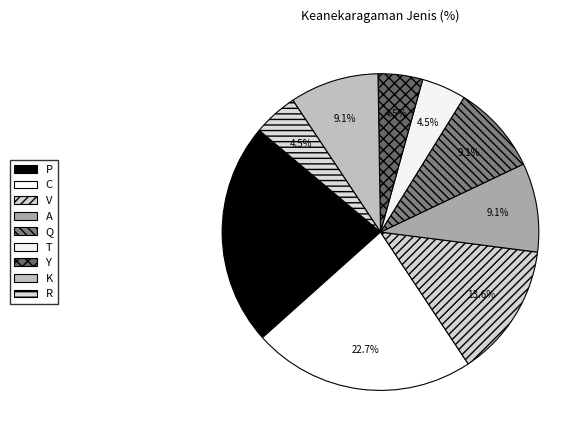

Rank the categories by value from highest to lowest.

P, V, C, K, A, Q, T, Y, R